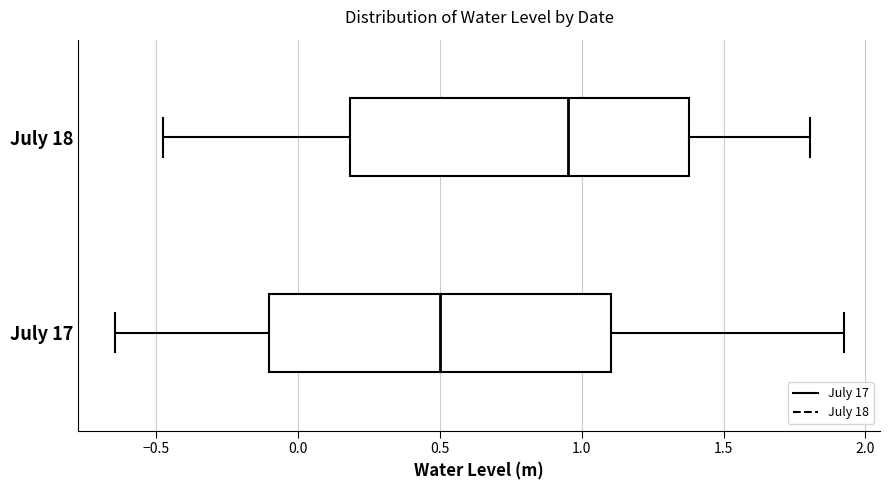

Reading bottom to top, read every box against the x-axis: the position of its median line, the range the box covers, and the ends of its whiskers. The values are not printed on the chart, so give them approximately, as read against the axis.

July 17: median 0.50, box -0.10 to 1.10, whiskers -0.65 to 1.90
July 18: median 0.95, box 0.20 to 1.40, whiskers -0.50 to 1.80